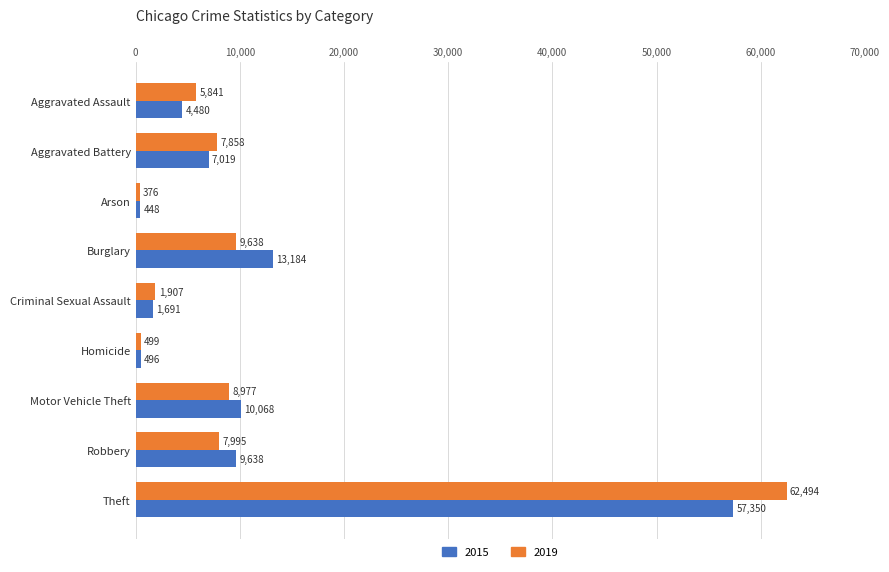

Which label corresponds to the smallest value in the chart?

Arson